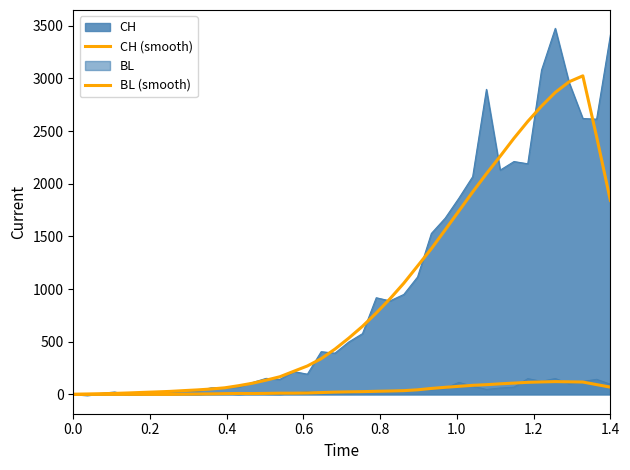

The value of BL (smooth) at 10 is 1.2. True or false?

False